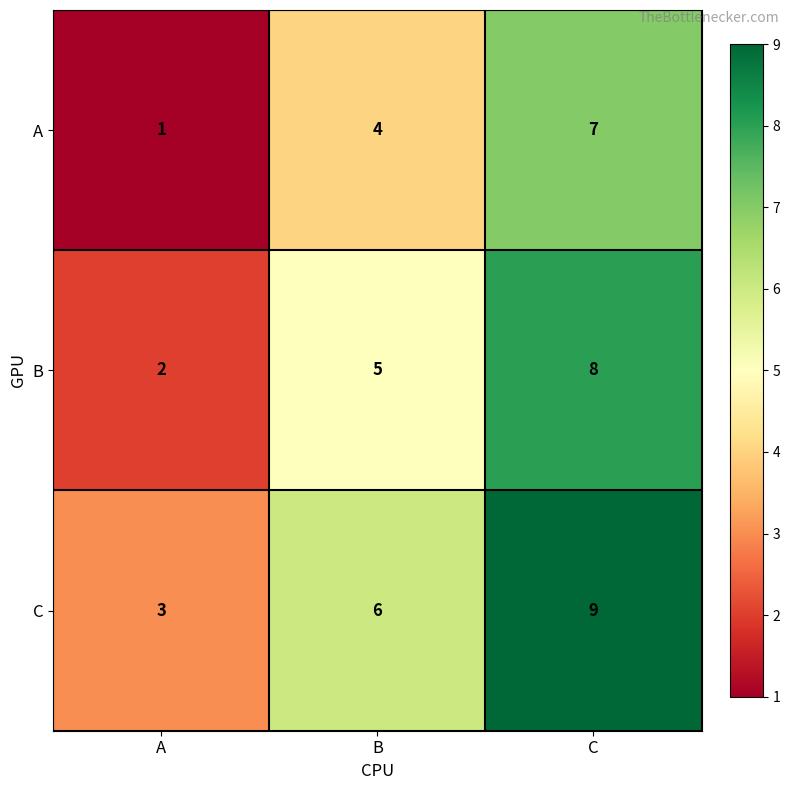

Which category has the lowest value in the B series?

A